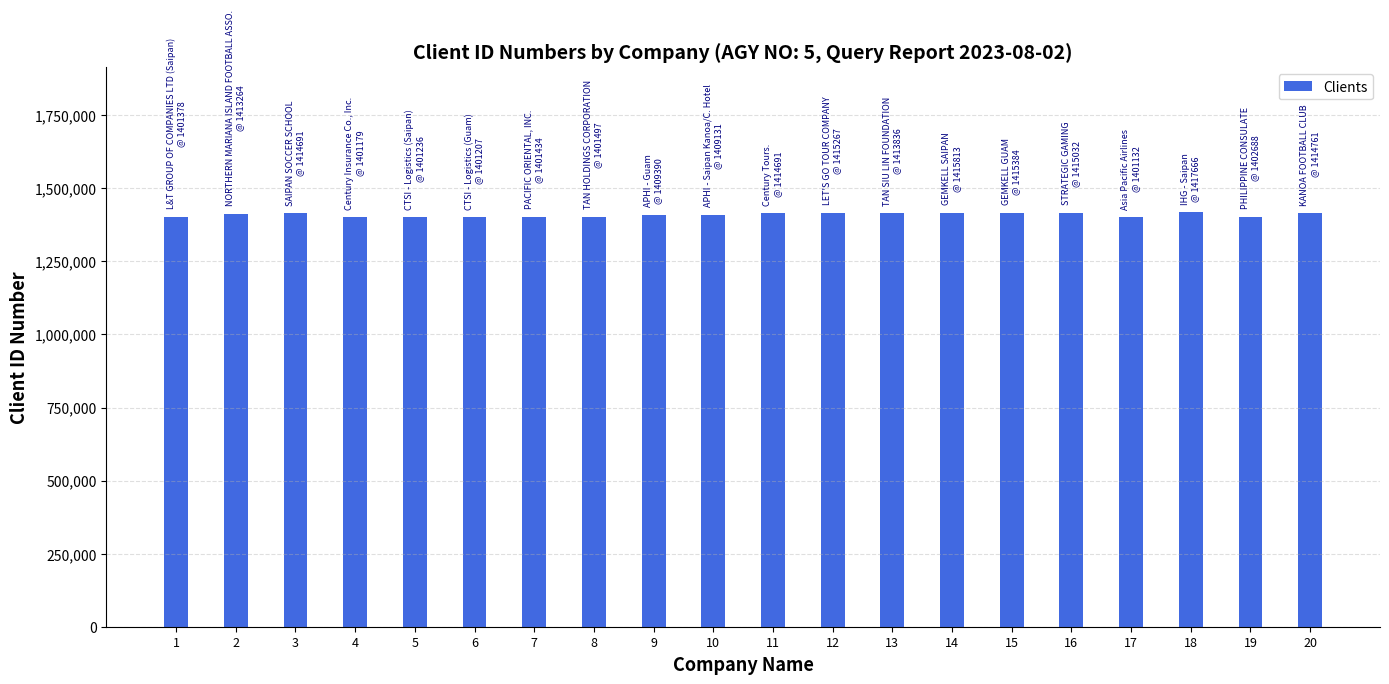

How many values are below 1413264?

10